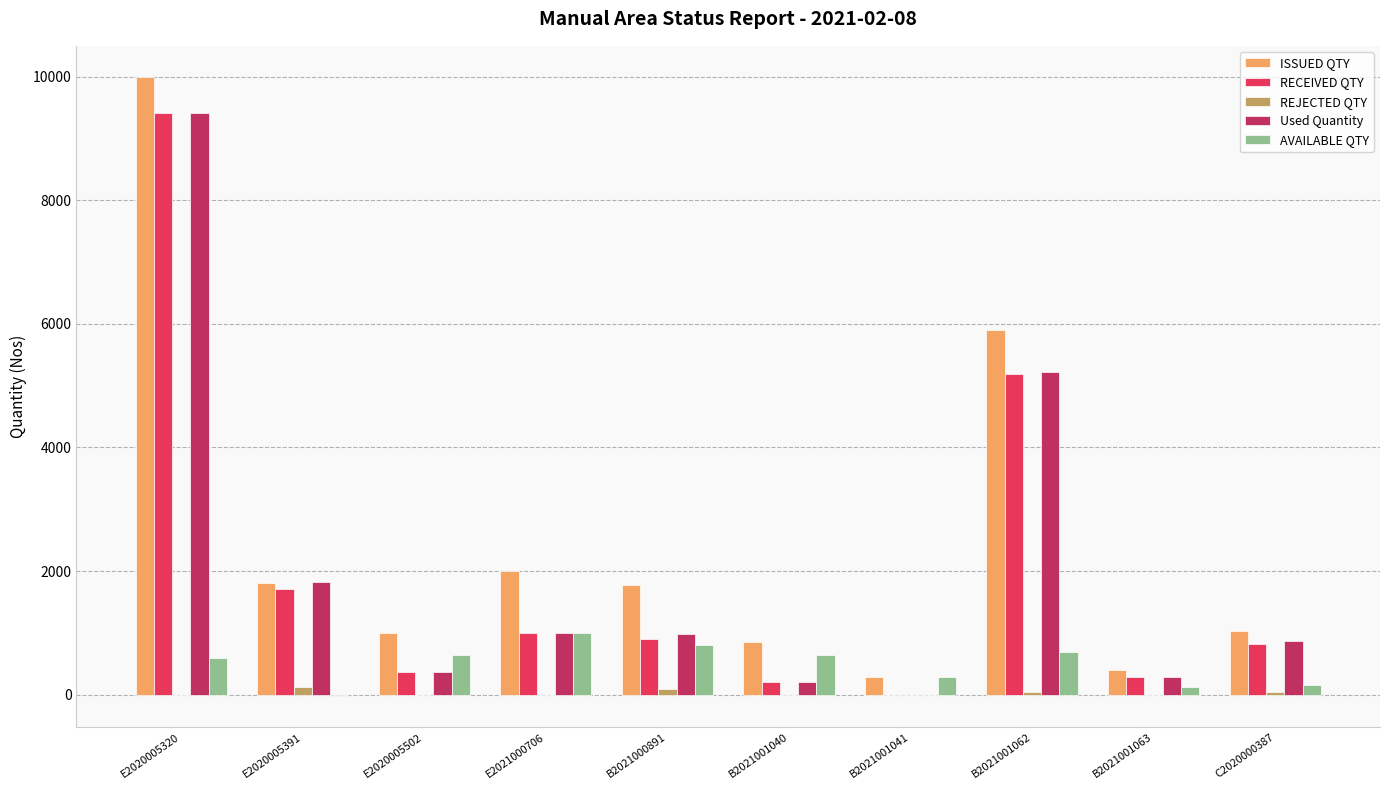

How many distinct data groups are displayed?

5